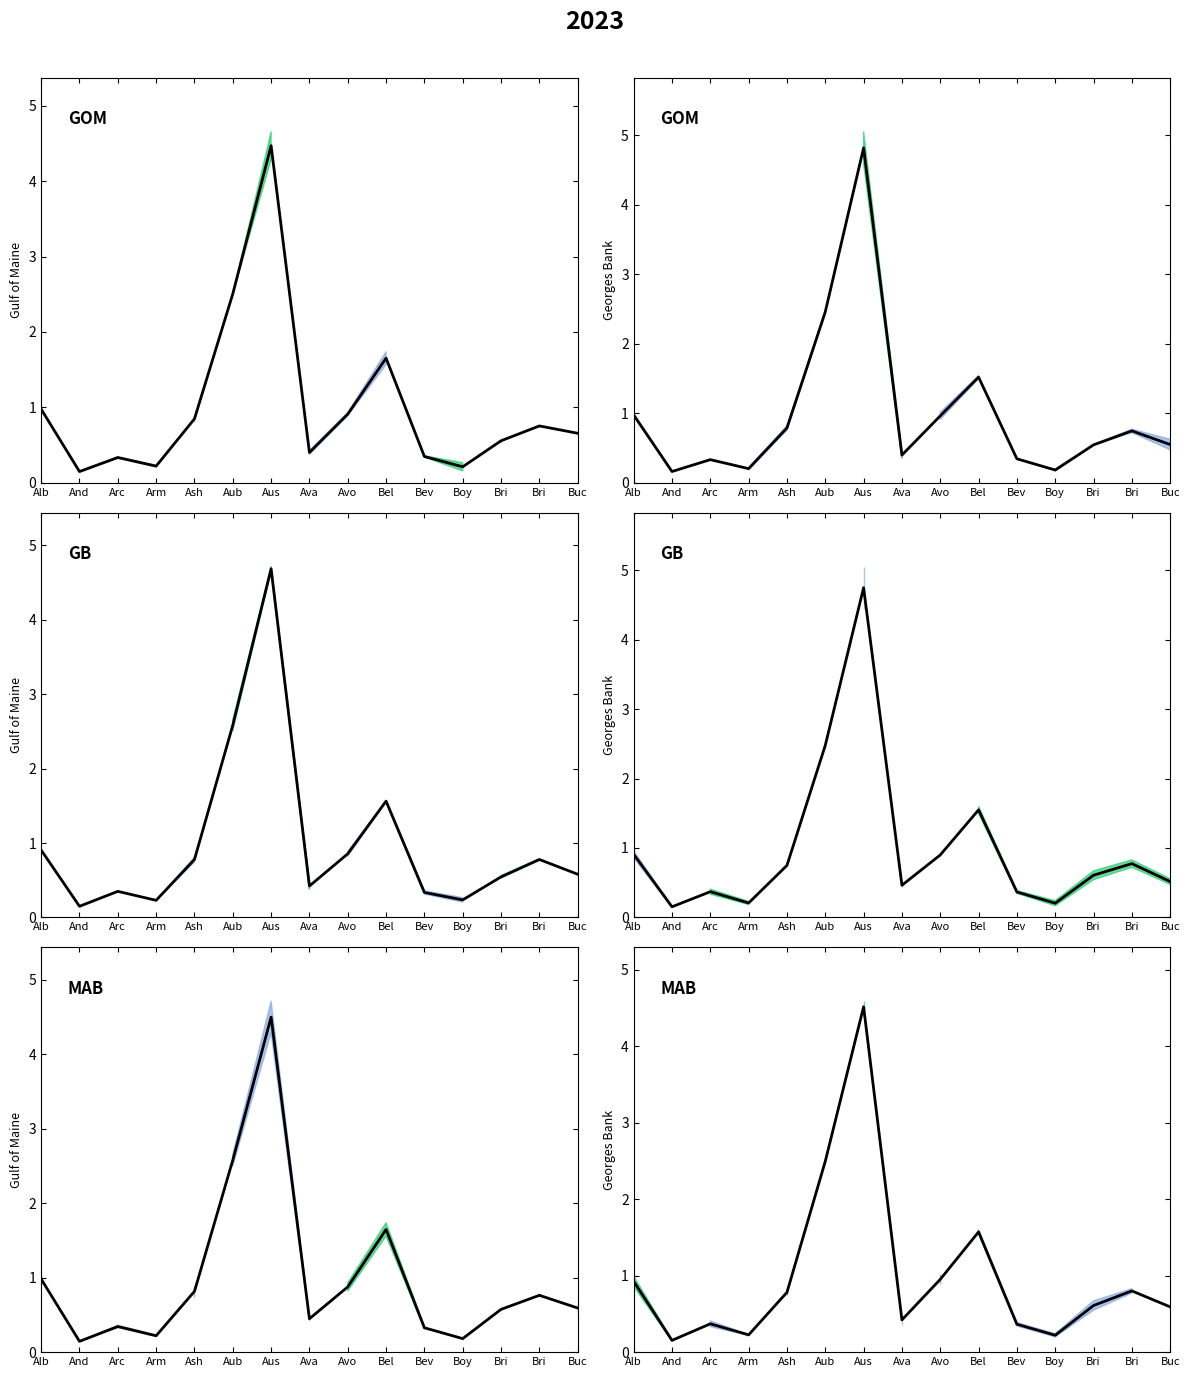

What value does the data have at And?

0.2